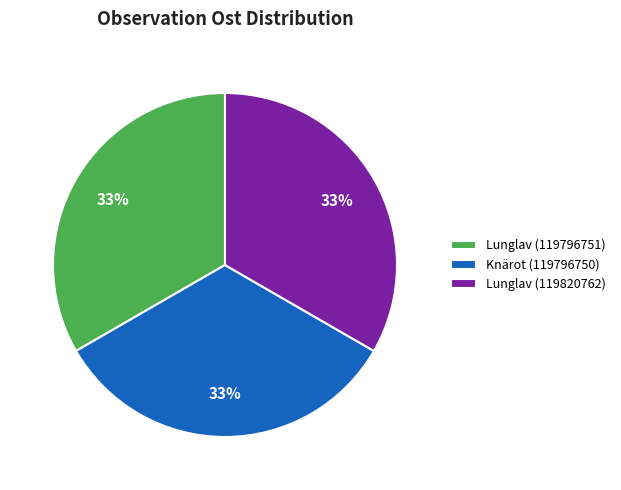

True or false: Lunglav (119820762) accounts for 26% of the total.

False